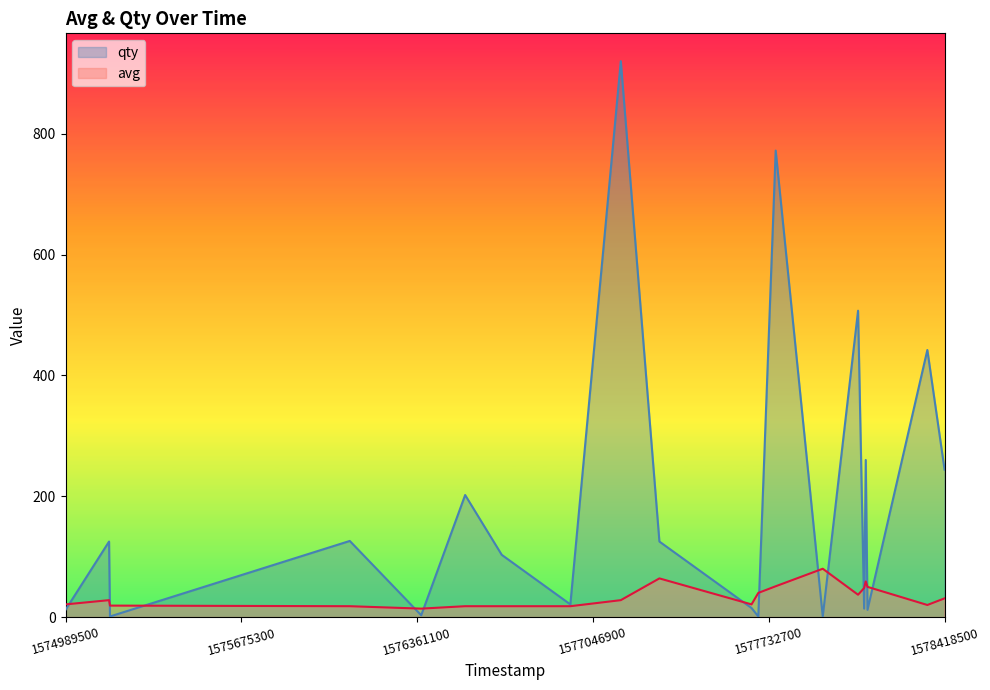

Which has a higher value, 1577665500 or 1576691100?

1576691100